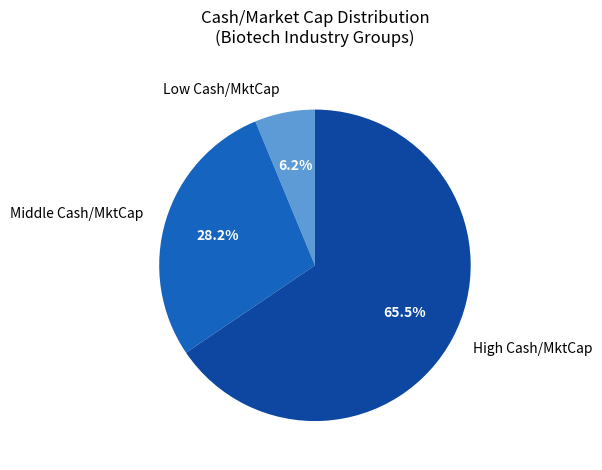

Which category has the biggest portion of the pie?

High Cash/MktCap